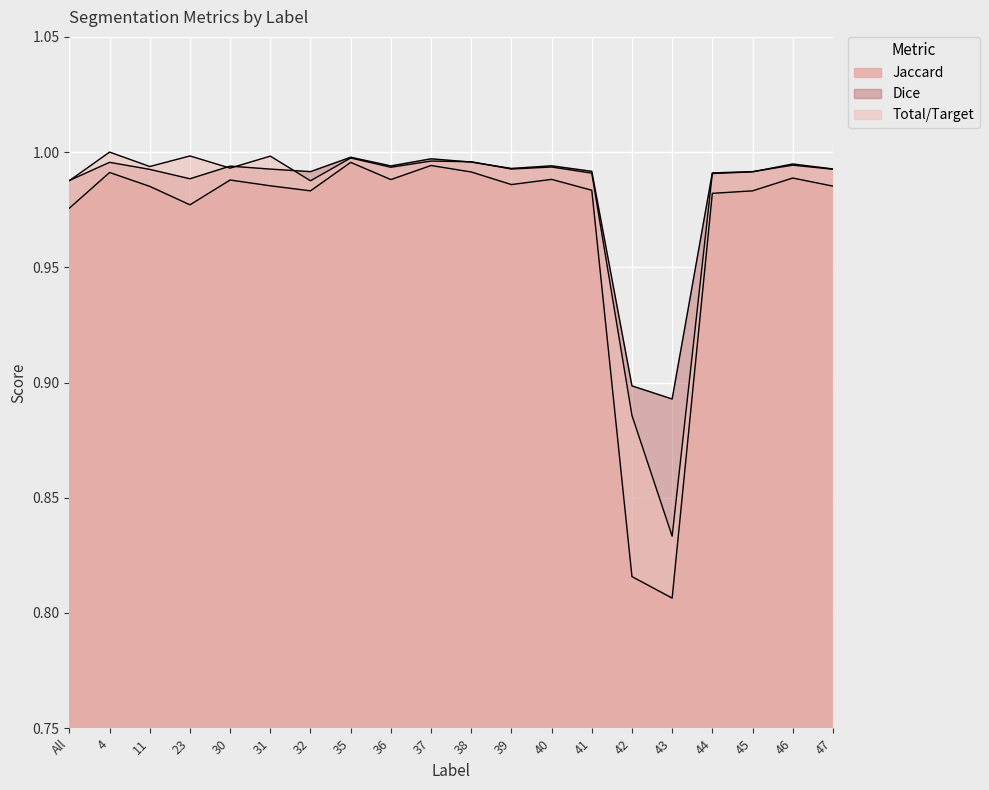

What position from the left is 23?

4